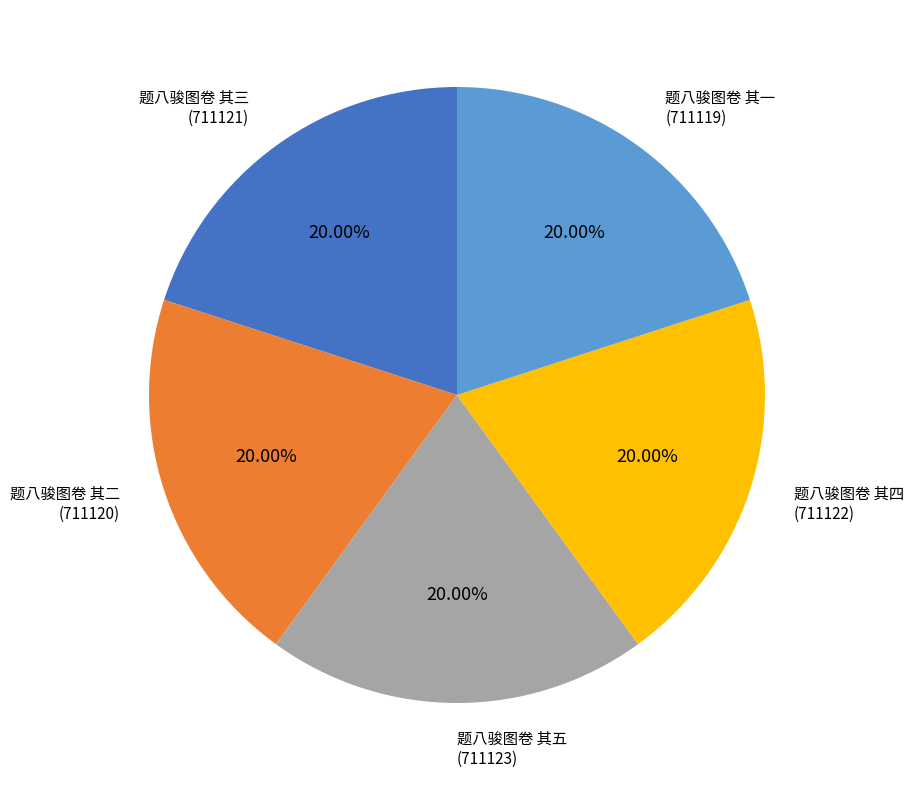

To the nearest percent, what is the average slice percentage?

20%